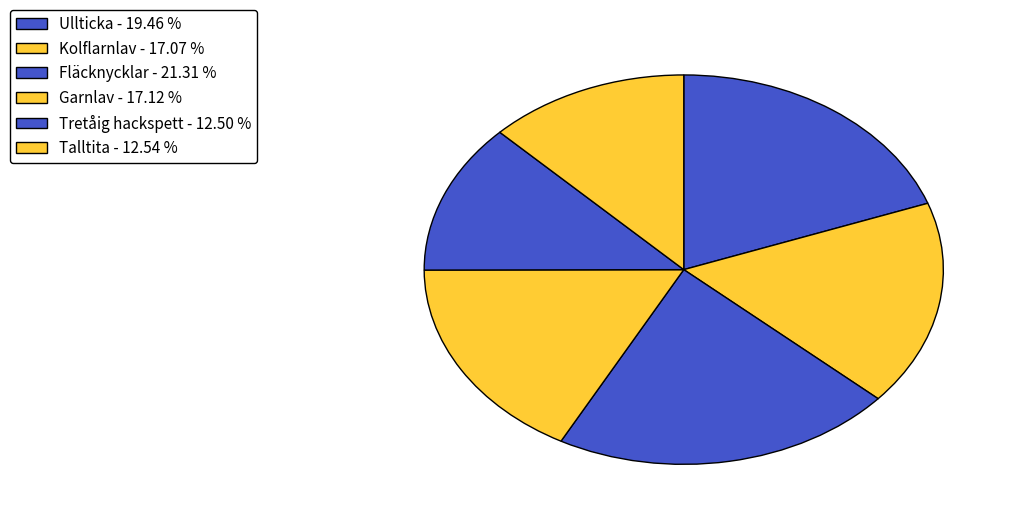

Rank the categories by value from highest to lowest.

Fläcknycklar, Ullticka, Garnlav, Kolflarnlav, Talltita, Tretåig hackspett